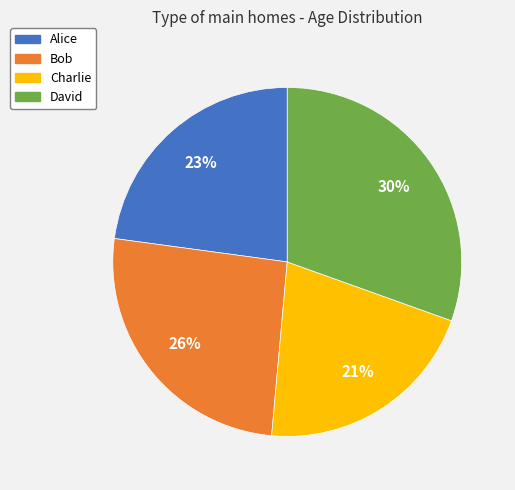

Is it true that Alice is 23% of the pie?

True